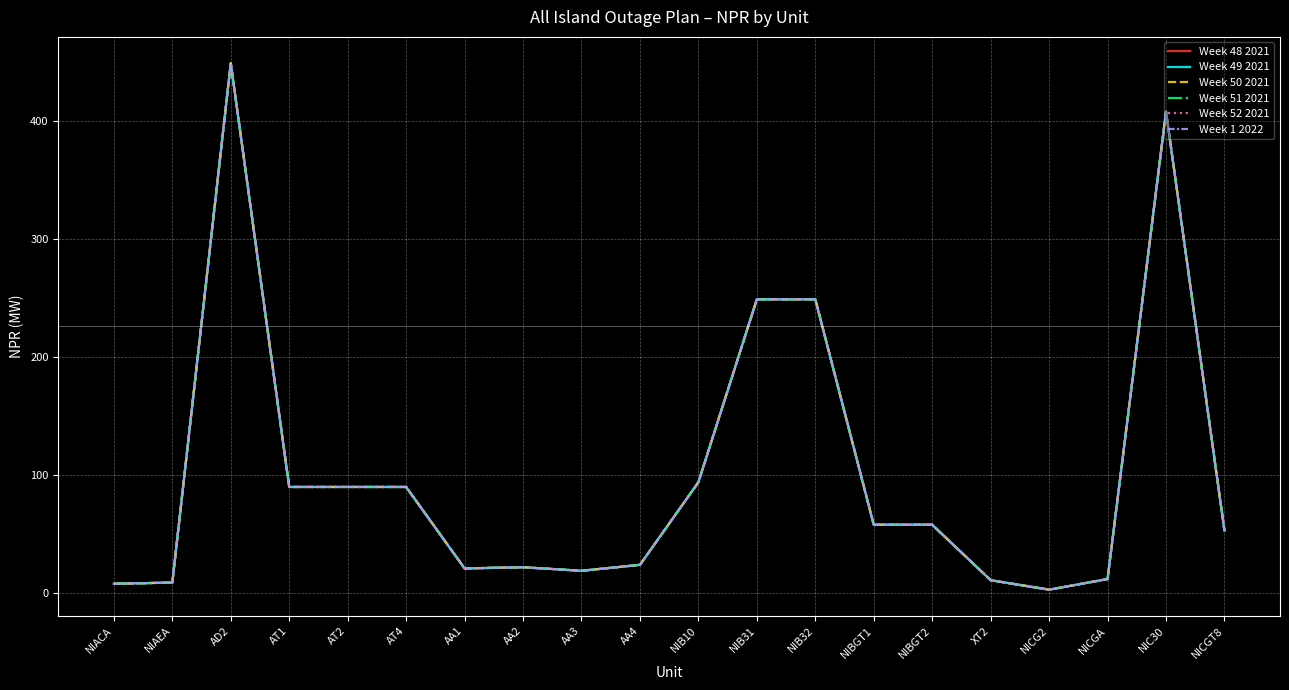

Does the chart display data point markers on the line(s)?

No